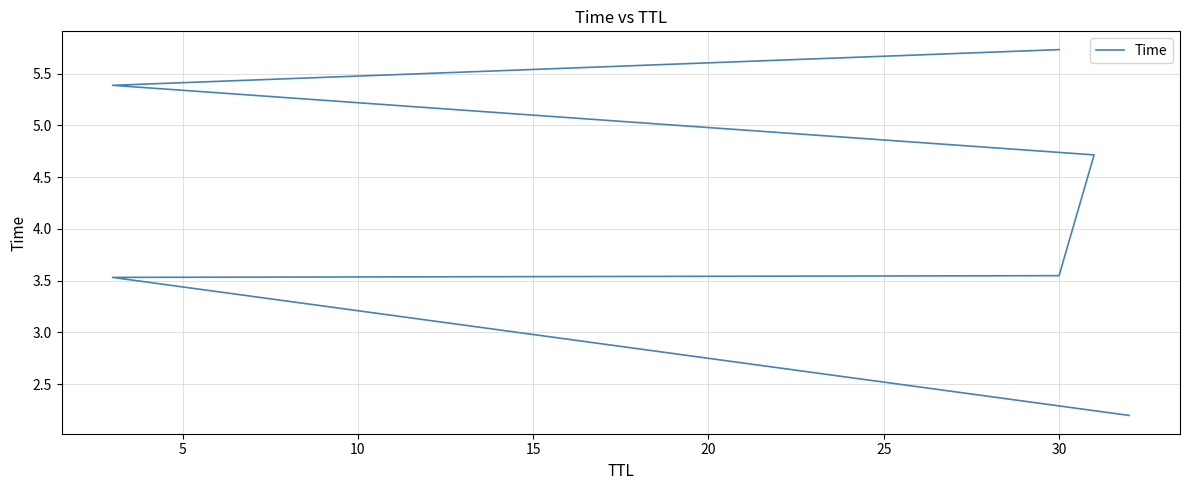

The chart shows a value of 0.6 at 0. True or false?

False